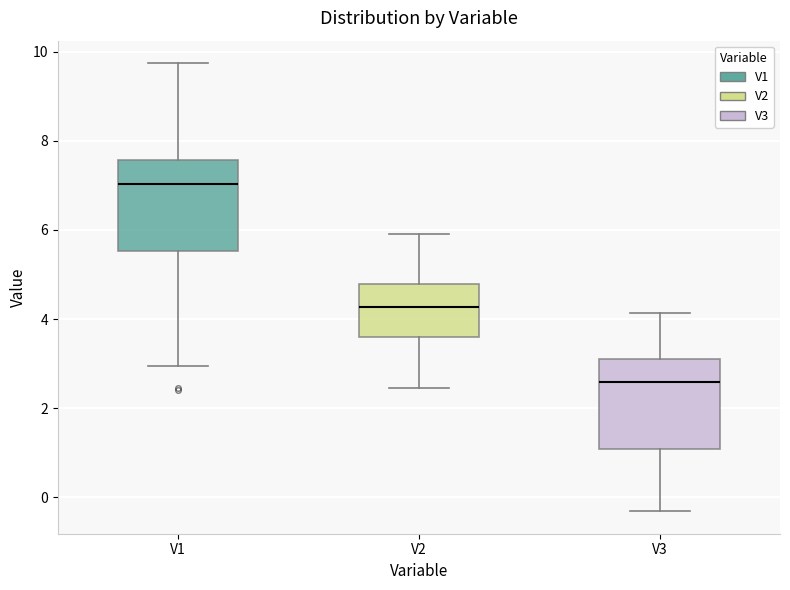

Reading left to right, transcribe this box plot: for each box, give where its median line is, the range the box spans, and where its two whiskers end, as read against the y-axis. The values are not printed on the chart, so give them approximately, as read against the axis.

V1: median 7.0, box 5.6 to 7.6, whiskers 3.0 to 9.8
V2: median 4.2, box 3.6 to 4.8, whiskers 2.4 to 6.0
V3: median 2.6, box 1.0 to 3.0, whiskers -0.4 to 4.2